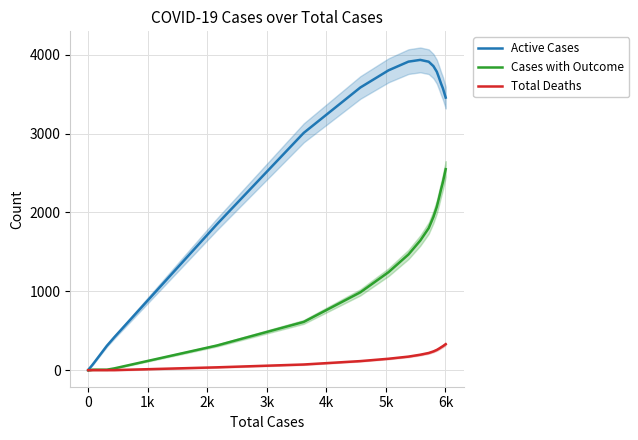

True or false: Active Cases and Cases with Outcome cross at least once.

False